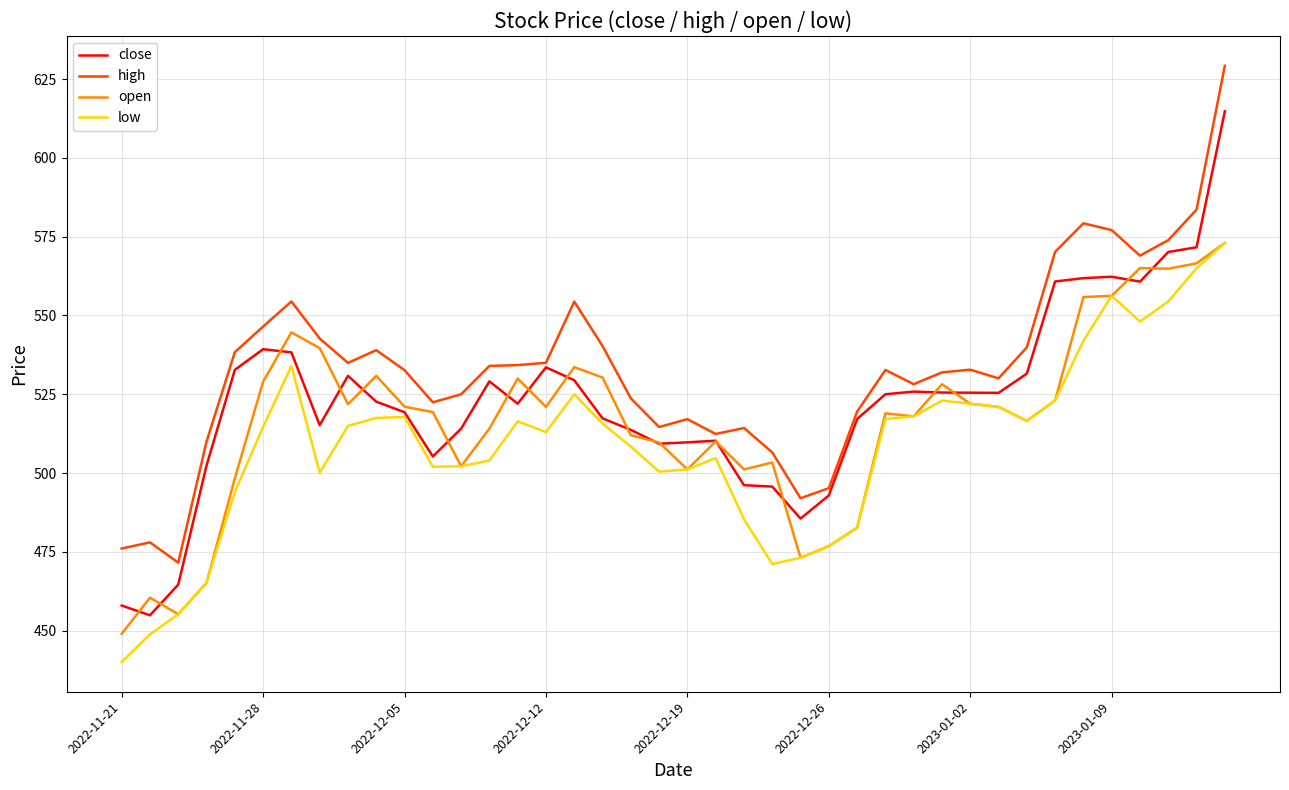

List the series in order of their overall mean, lowest first.

low, open, close, high